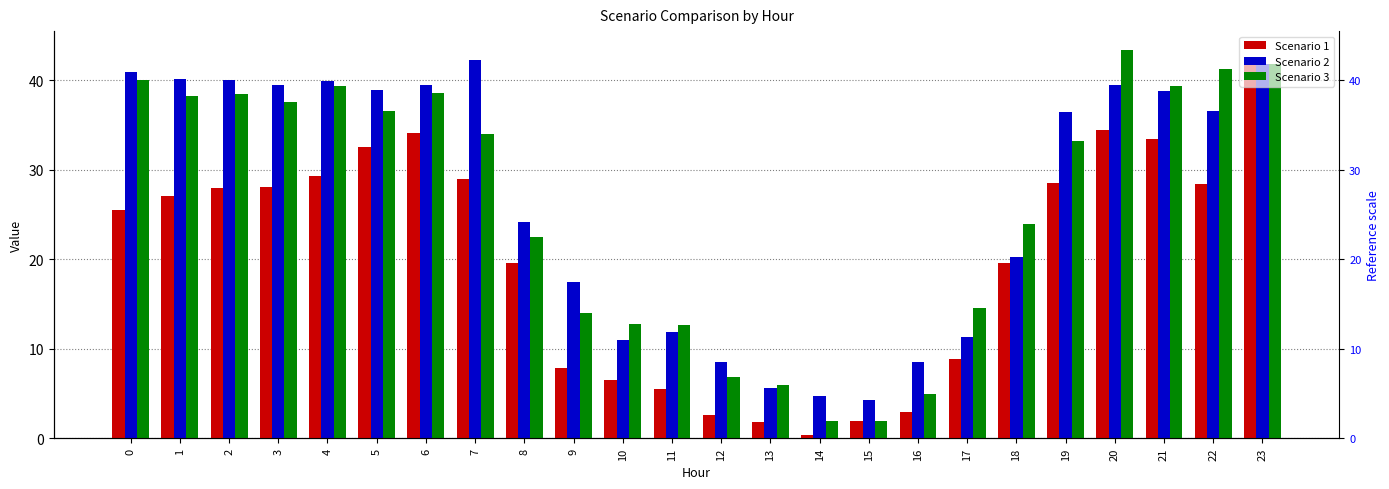

At how many categories does at least one series exceed 6?

21